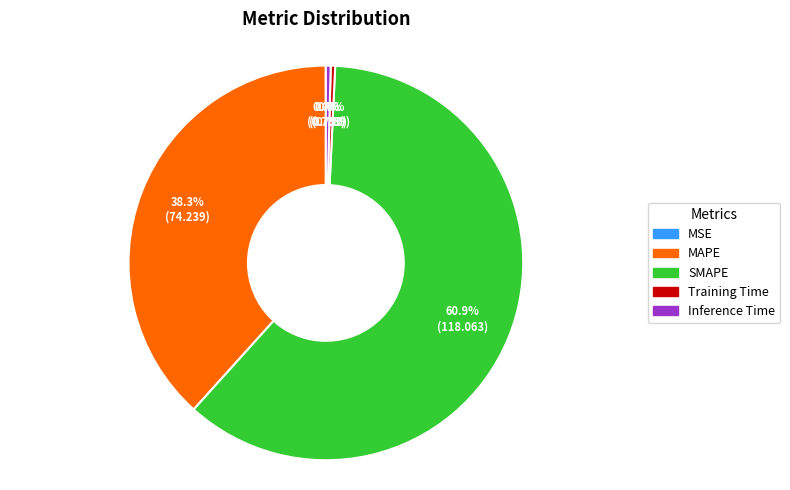

Does any single category account for the majority?

Yes